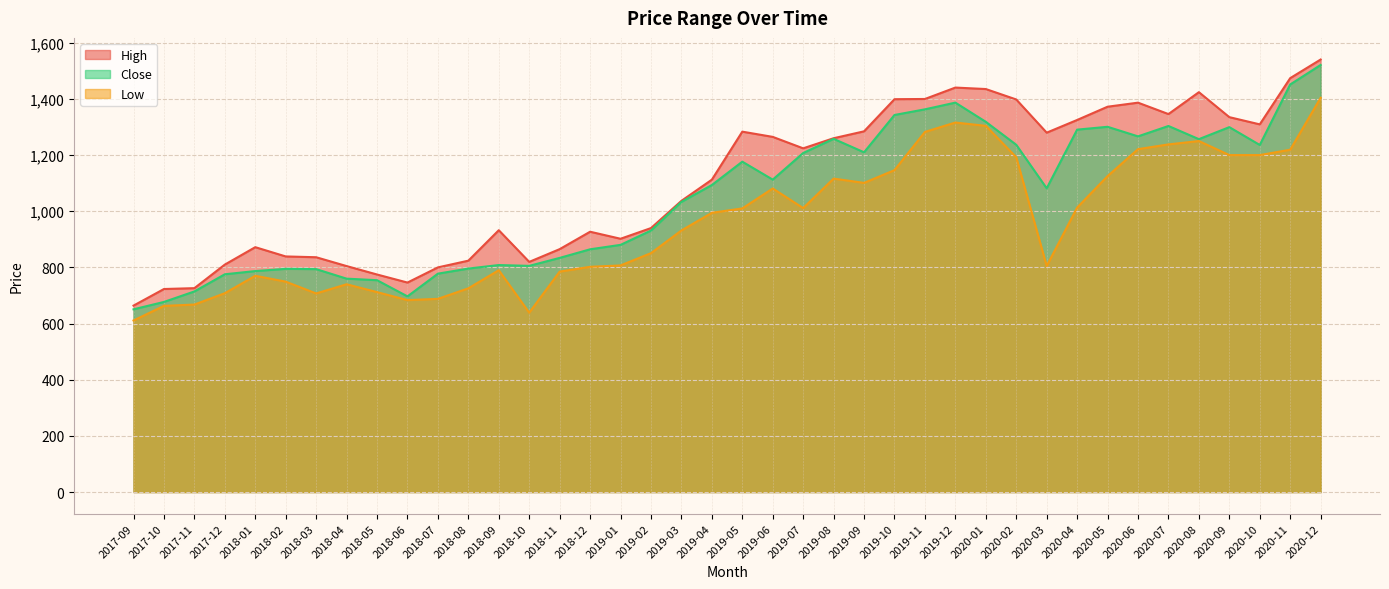

What is the sum of all Close values?

41847.0